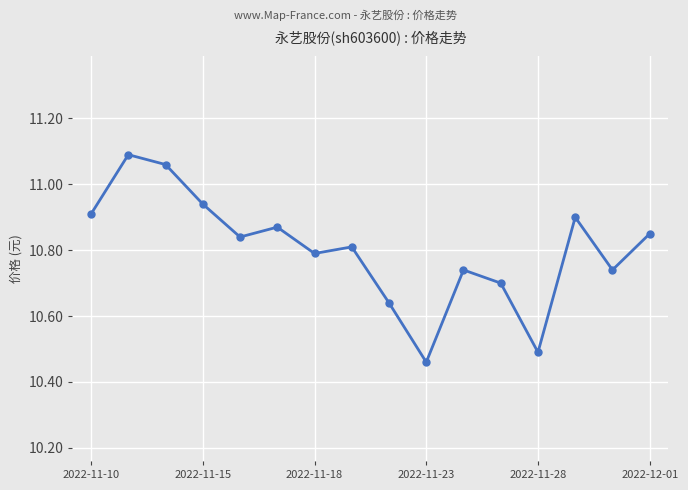

True or false: there are more than 2 points higher than both neighbors.

True